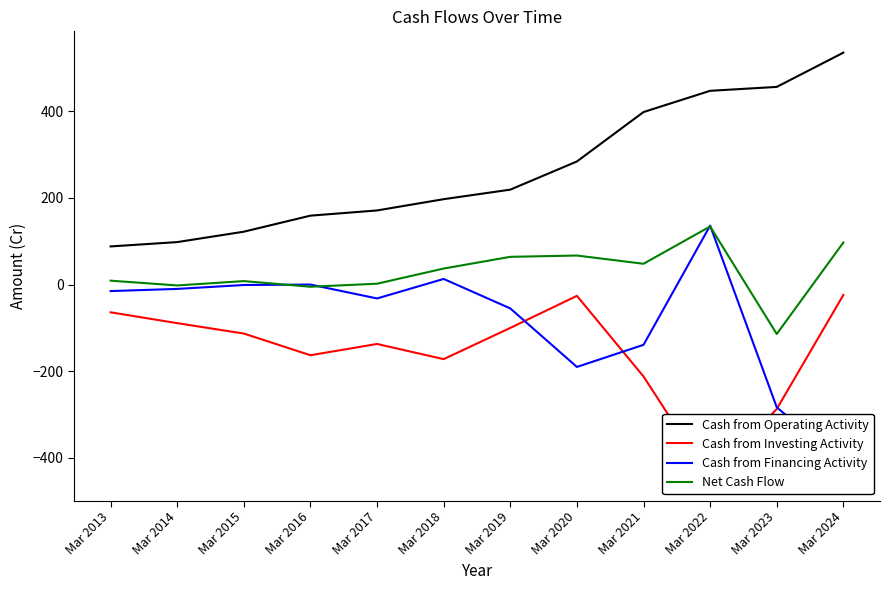

What value does the Cash from Operating Activity series have at Mar 2014, to the nearest 50?

100